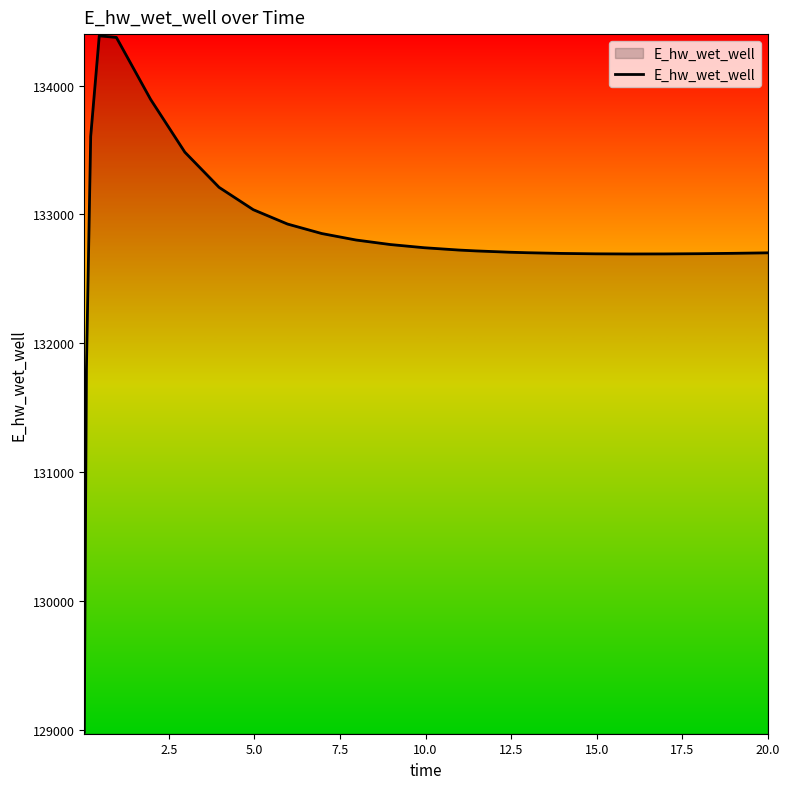

What is the minimum value shown in the chart?

128980.8